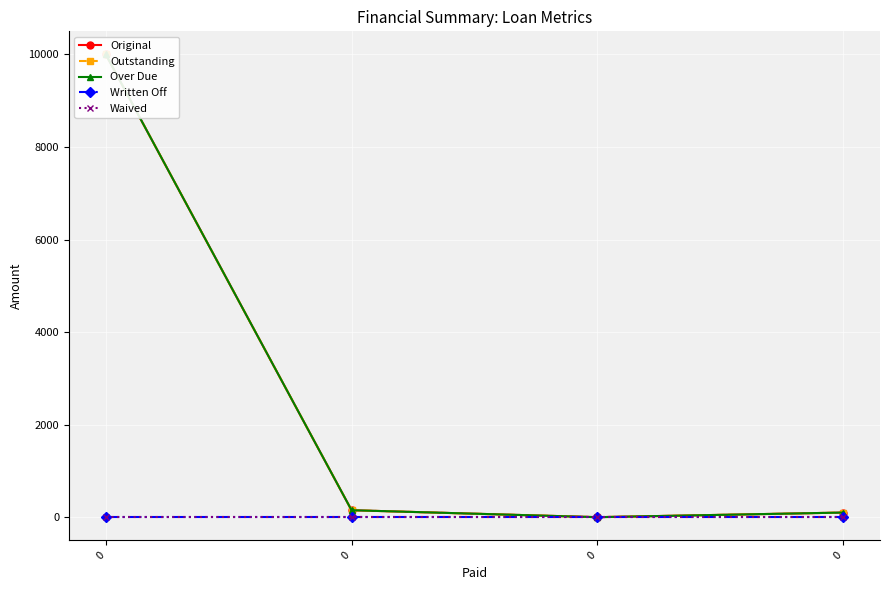

Reading left to right, list all the values displayed in this chart.

Original: 10000.0	150.6	0.0	100.0
Outstanding: 10000.0	150.6	0.0	100.0
Over Due: 10000.0	150.6	0.0	100.0
Written Off: 0.0	0.0	0.0	0.0
Waived: 0.0	0.0	0.0	0.0